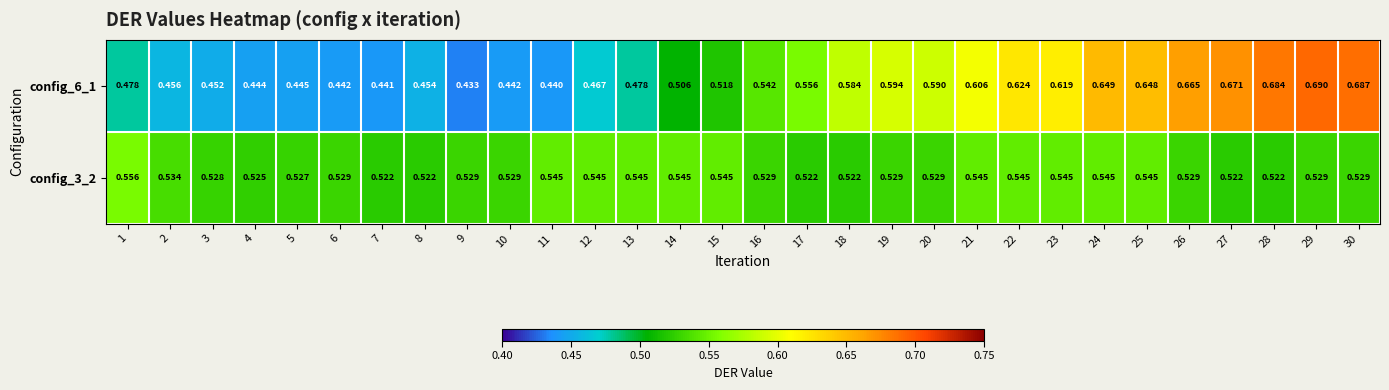

Is the value of config_6_1 at 2 greater than the value of config_3_2 at 4?

No